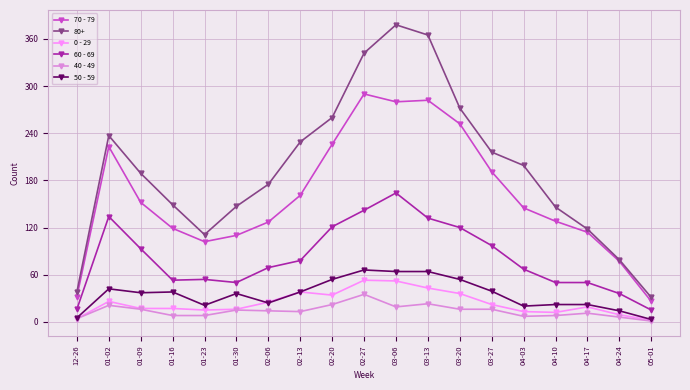

Which series has the largest range (max minus min)?

80+